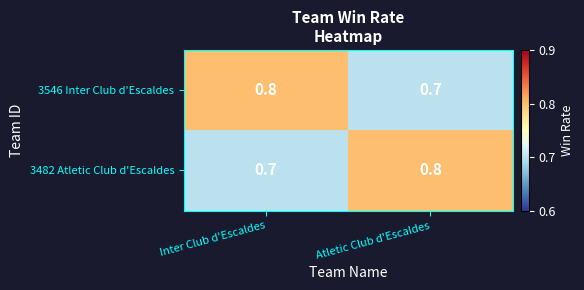

What is the spread (max minus min) of values at Atletic Club d'Escaldes?

0.1